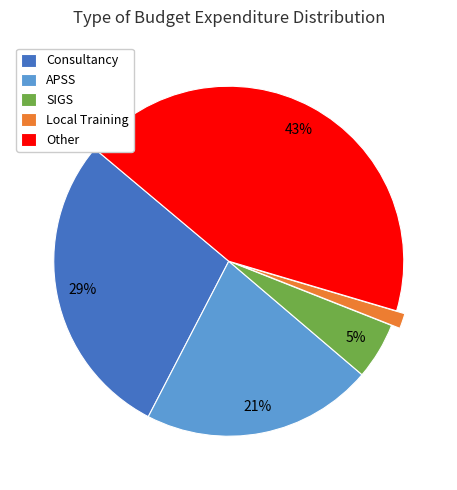

To the nearest percent, what is the difference between the Other and Local Training slice percentages?

42%